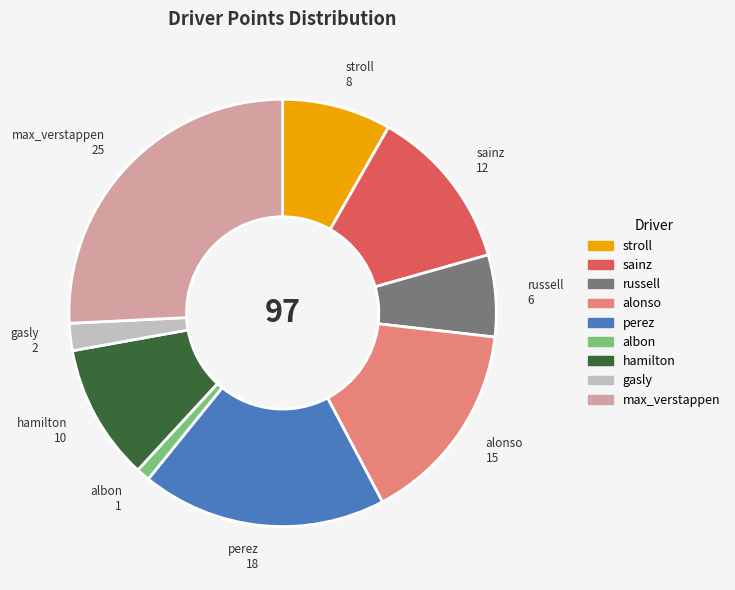

Combined, do stroll and russell account for over 50%?

No